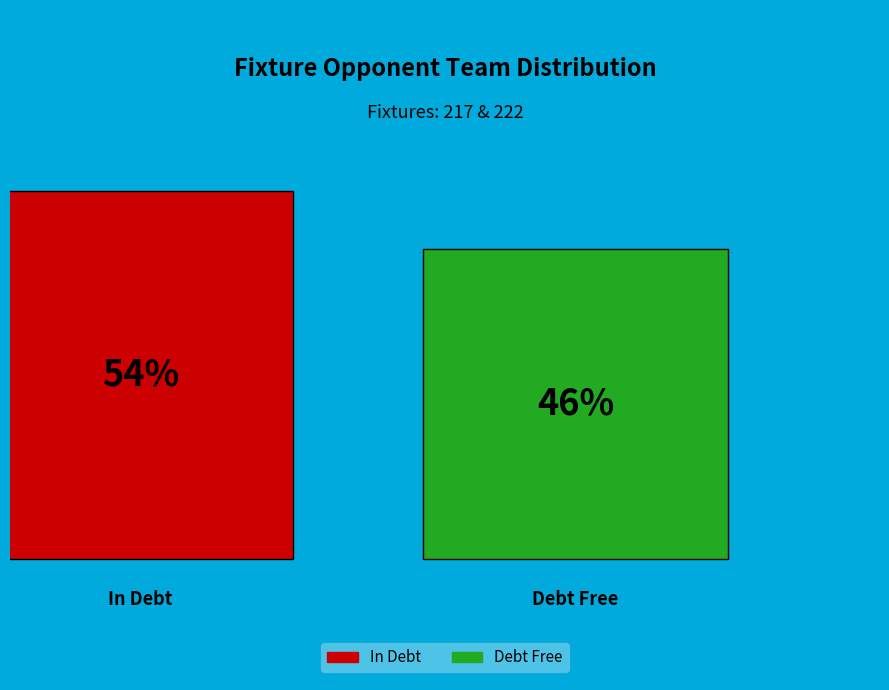

What portion of the pie excludes 217?

45.7%